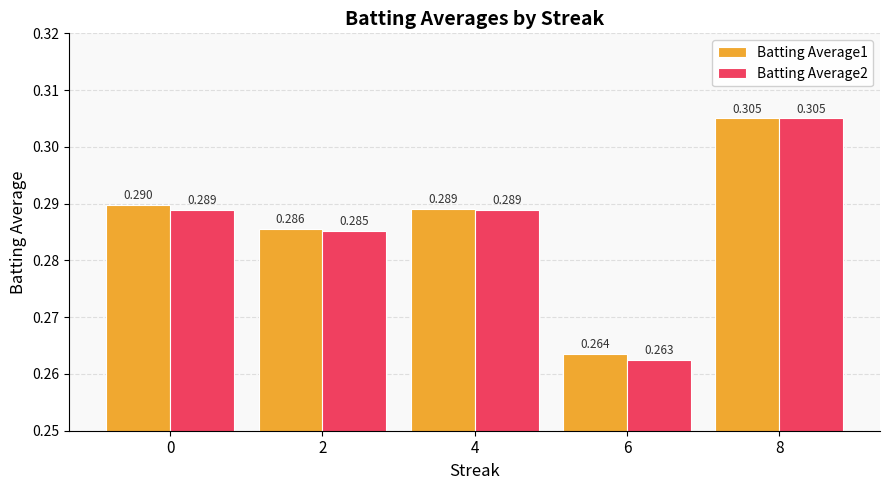

The value of Batting Average2 at 2 is 0.4. True or false?

False